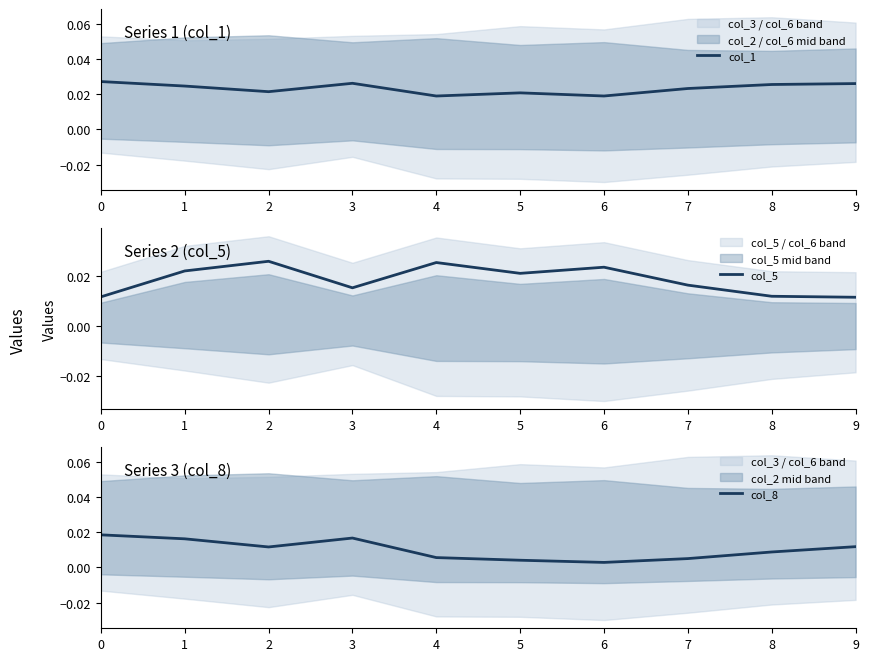

At 9, list the series in order from smallest to largest.

col_5, col_8, col_1